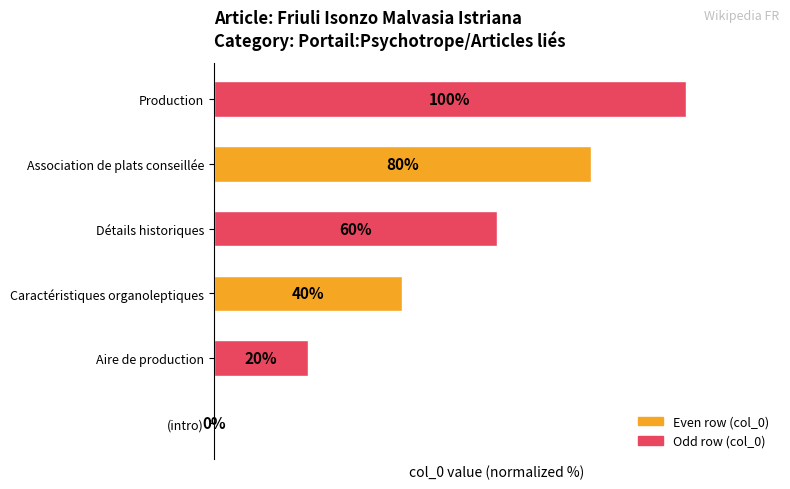

Where is the data nearest to the value 50?

Caractéristiques organoleptiques